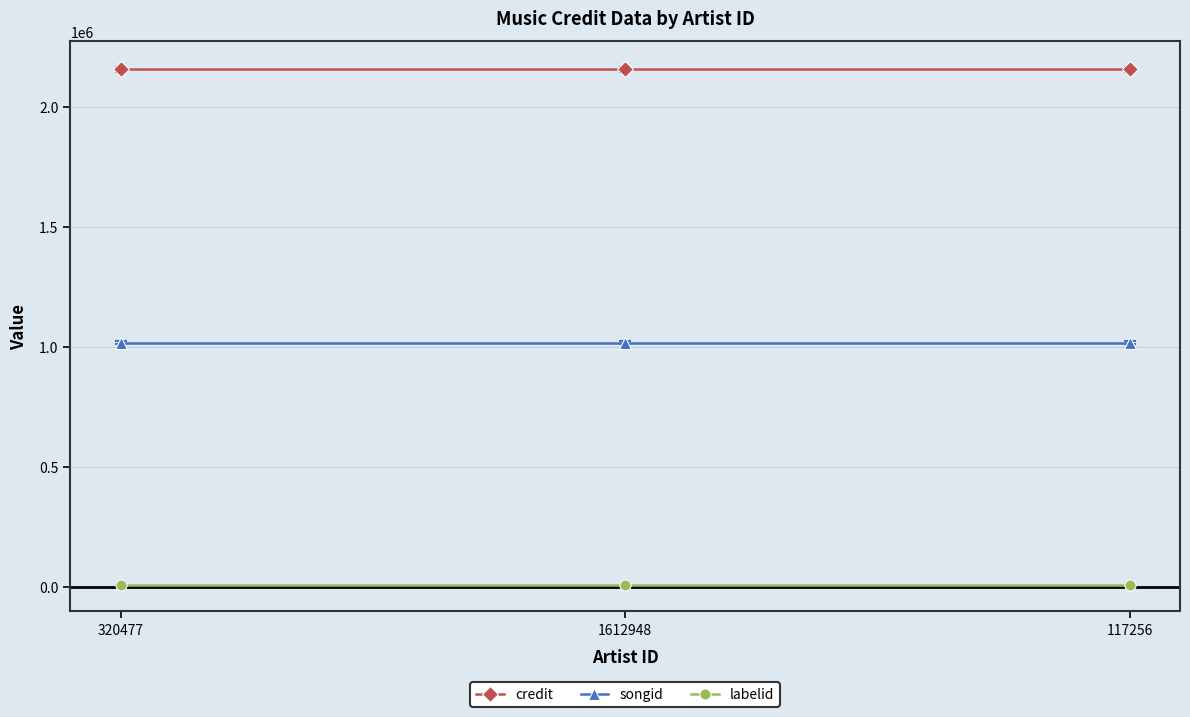

How many lines are shown in the chart?

3